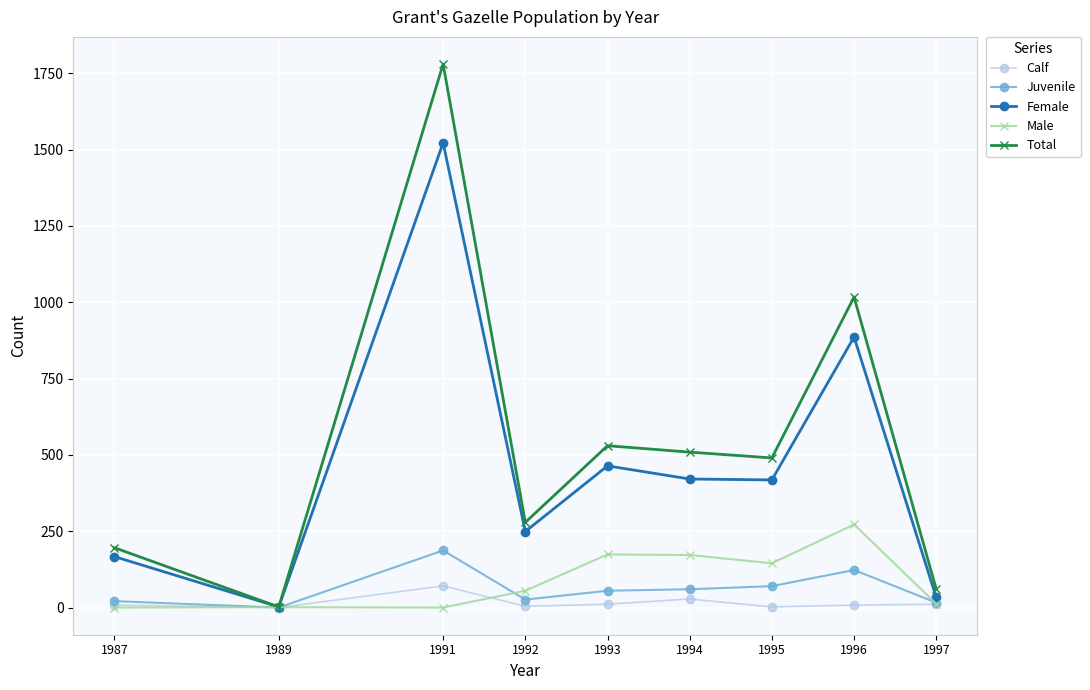

At which category does Female reach its first local valley?

1989